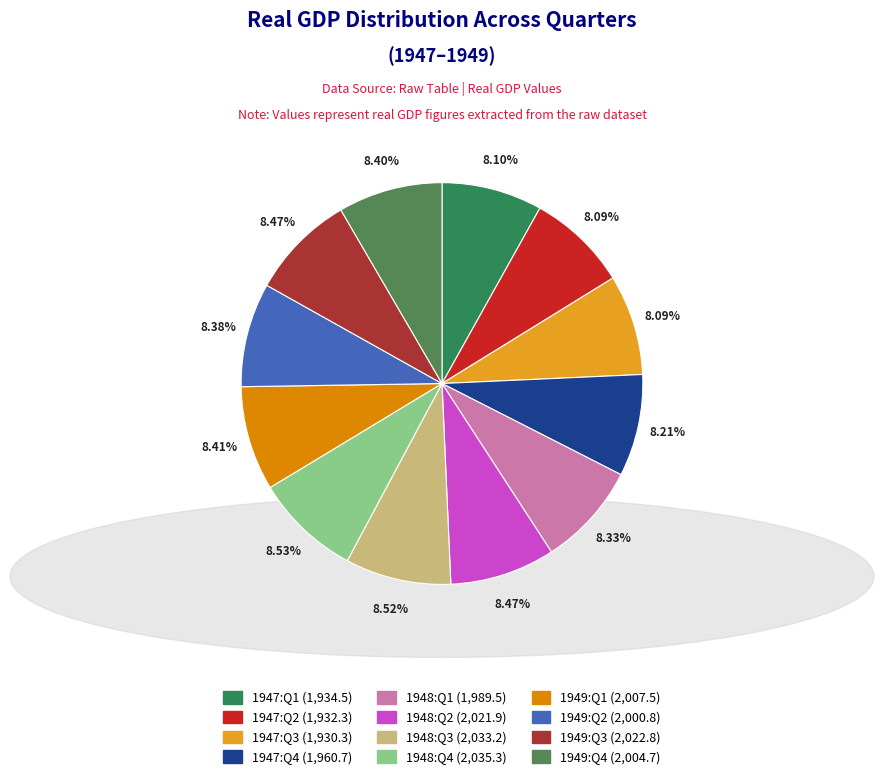

How many segments does this pie chart have?

12